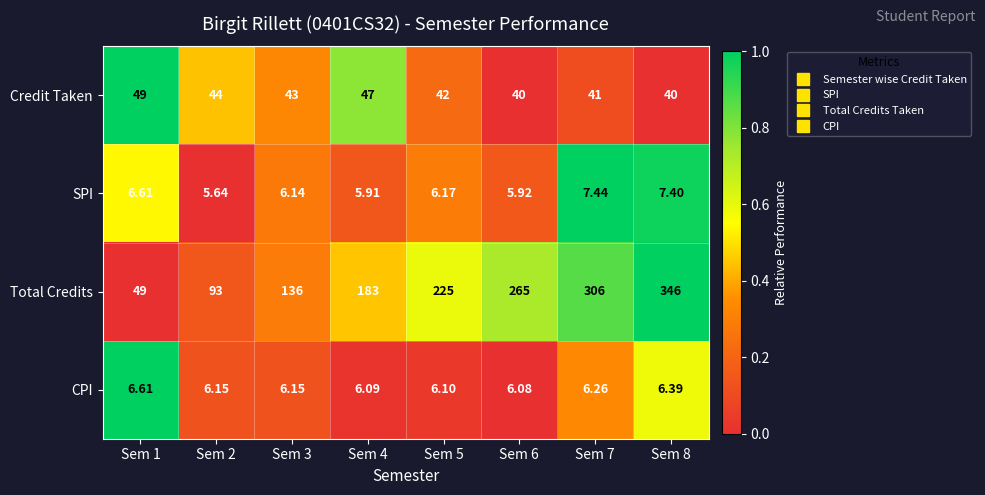

Rank the series at Sem 6 from lowest to highest value.

SPI, CPI, Credit Taken, Total Credits